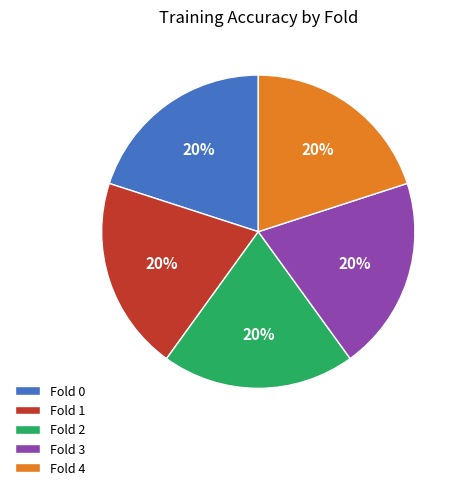

Is it true that Fold 2 is 28% of the pie?

False